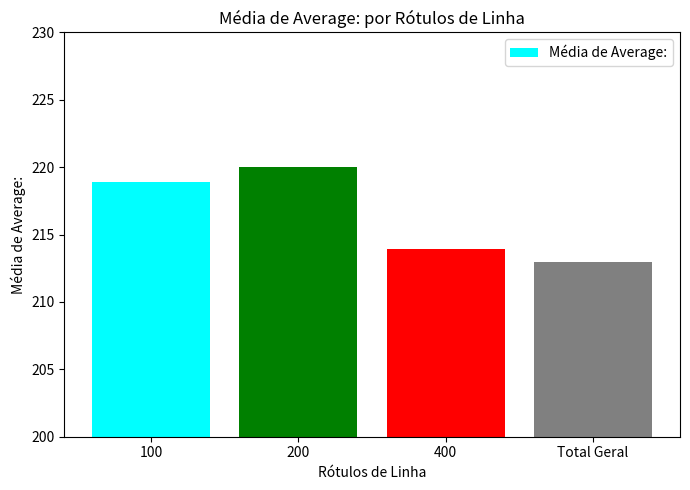

At which label is the value closest to 216?

400